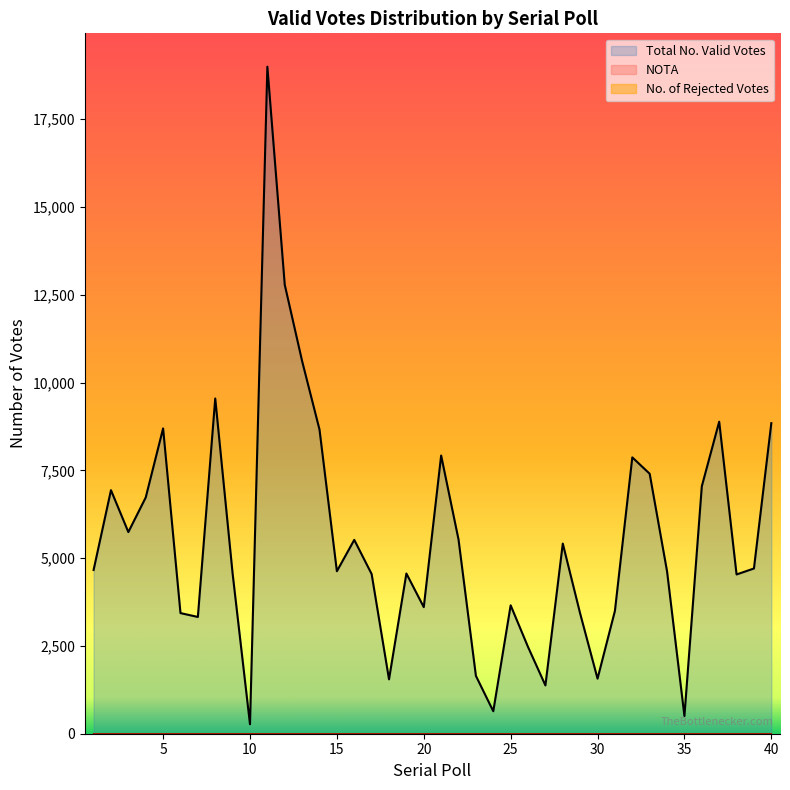

How many data points in Total No. Valid Votes are less than 4663?

20